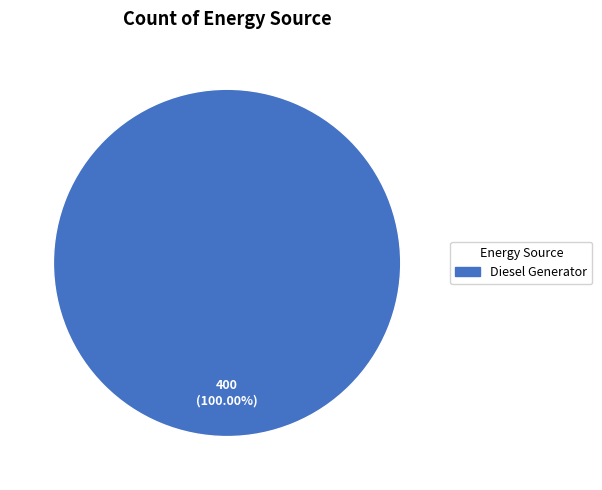

Is there a majority slice in this chart?

Yes